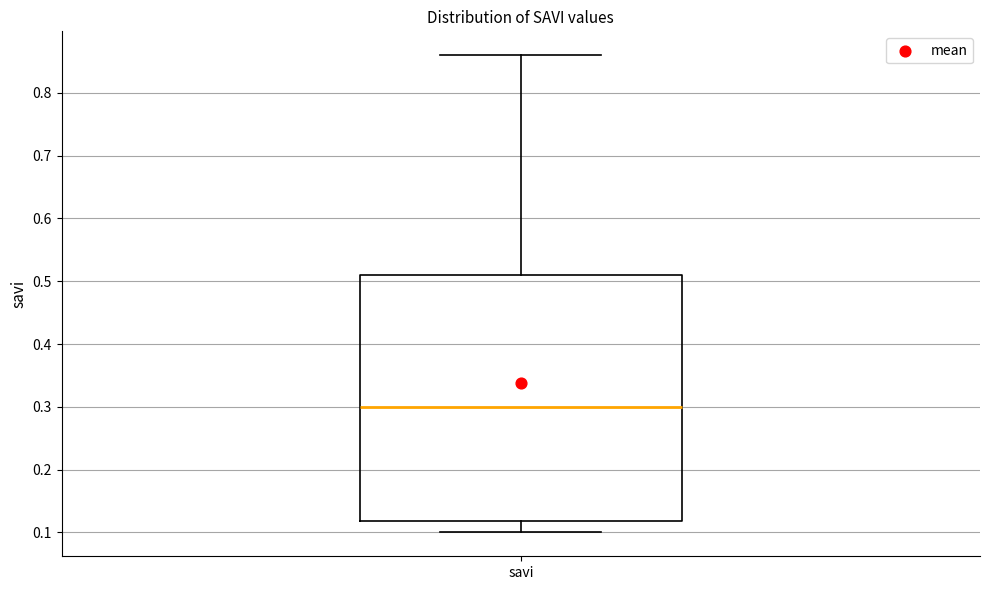

Transcribe this box plot: give where the median line is, the range the box spans, and where the two whiskers end, as read against the y-axis. The values are not printed on the chart, so give them approximately, as read against the axis.

median 0.30, box 0.12 to 0.51, whiskers 0.10 to 0.86